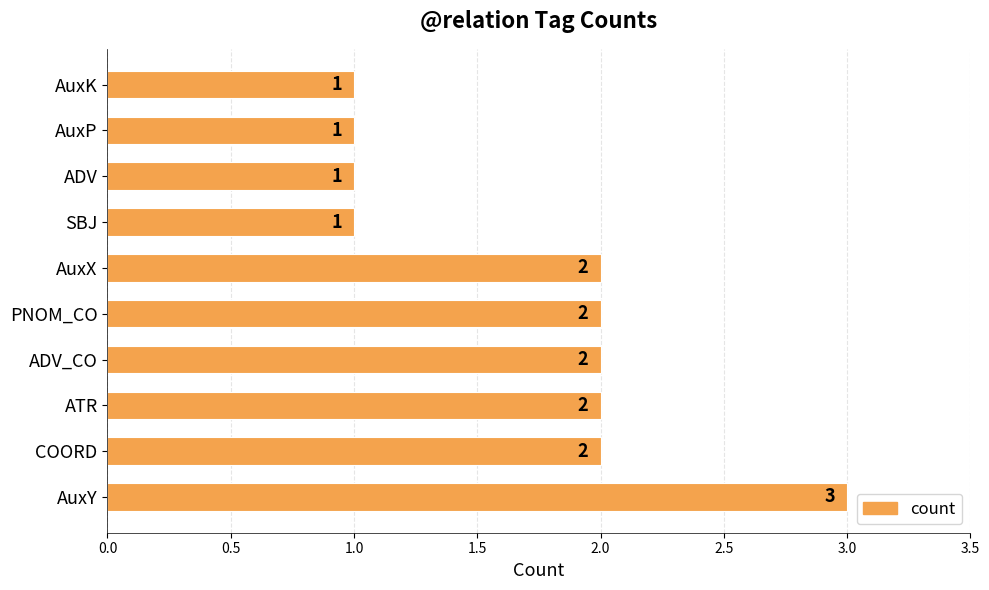

The value at COORD is 3. True or false?

False